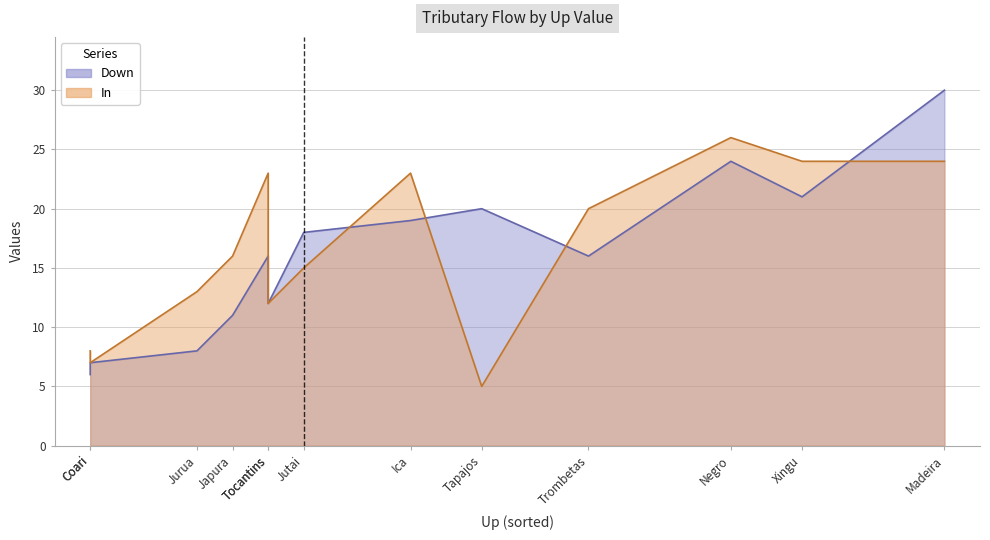

At which category does the chart reach its minimum across all series?

Tapajos